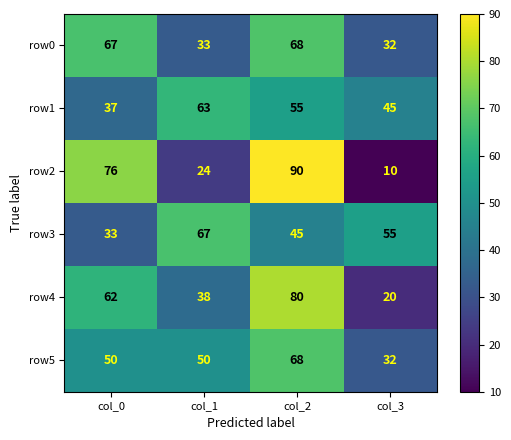

What is the average value of the row5 series?

50